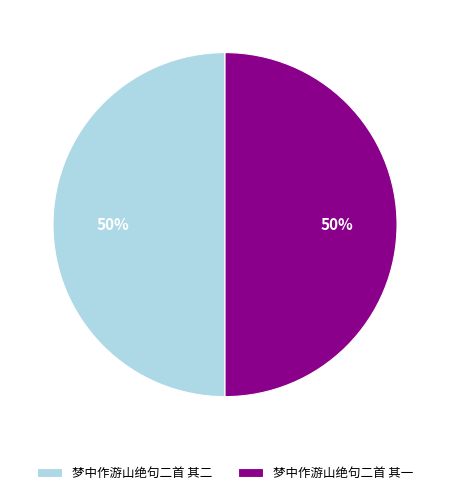

The 梦中作游山绝句二首 其一 slice represents 50% of the pie. True or false?

True